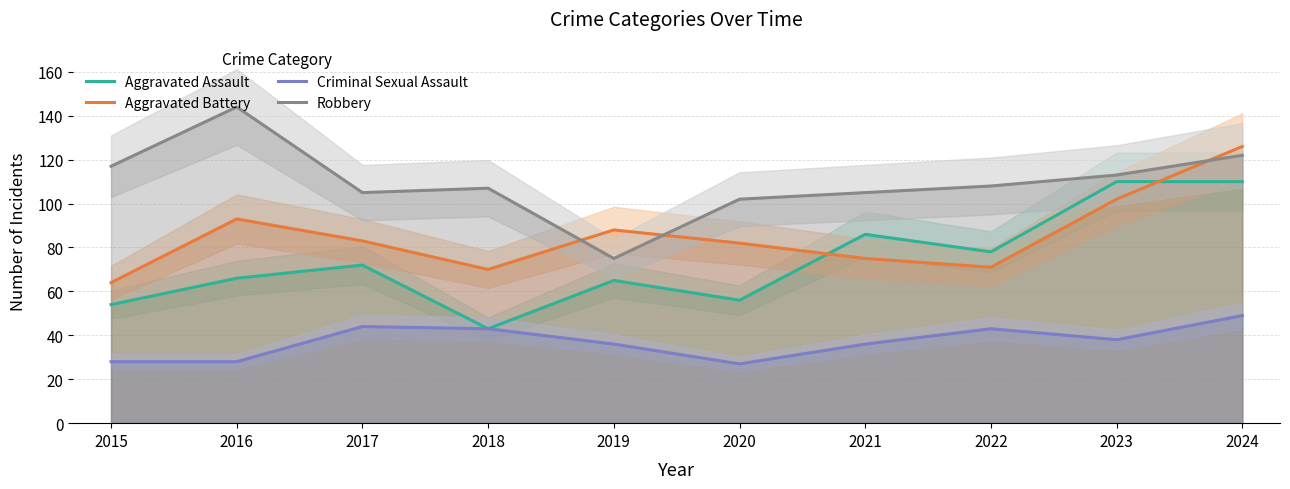

What is the minimum value shown in the chart?

27